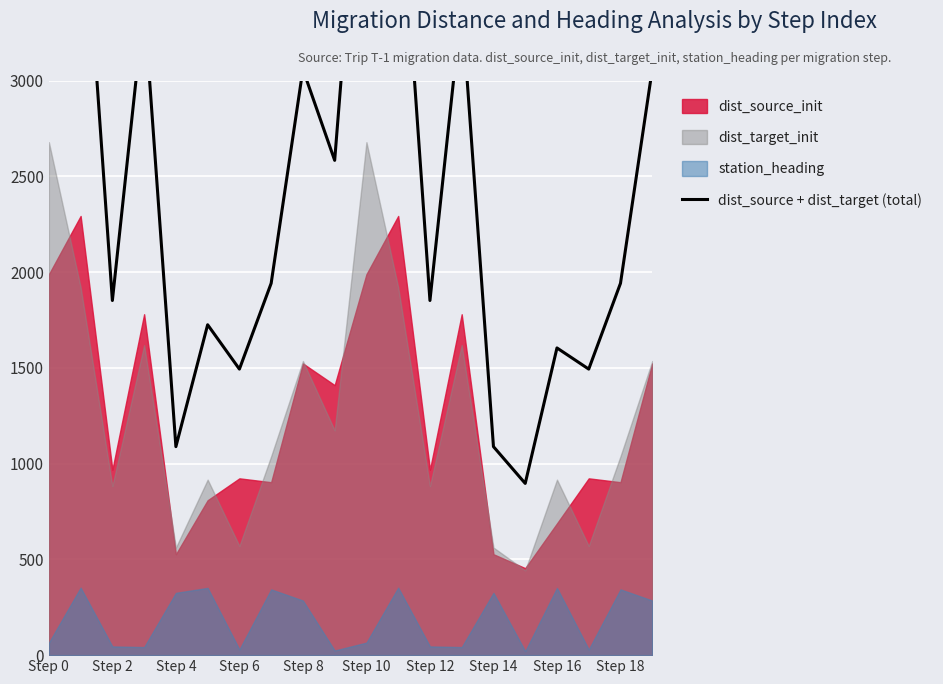

Read the value at 19.

3058.1